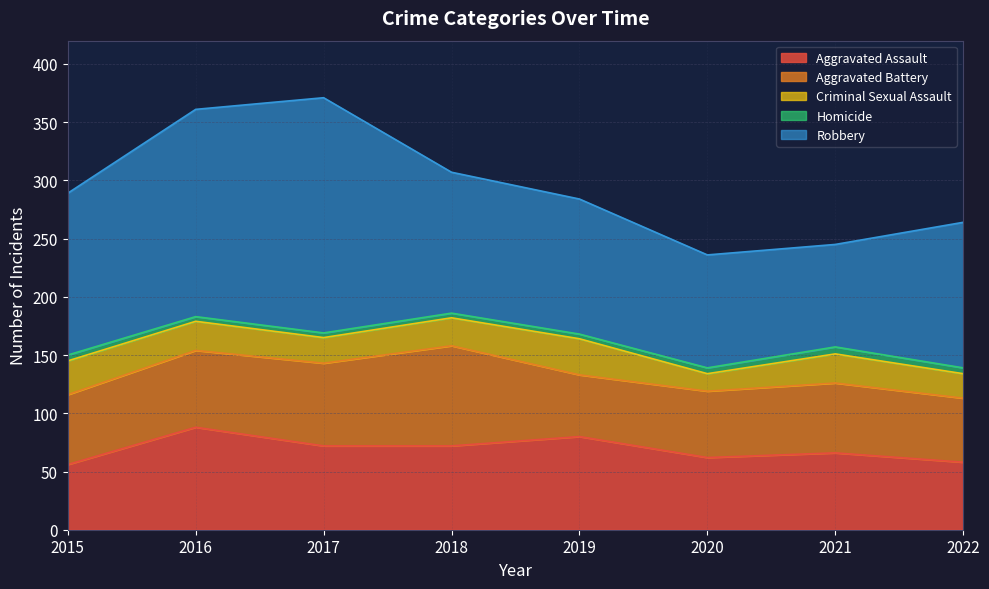

Where is the first local maximum for Robbery?

2017